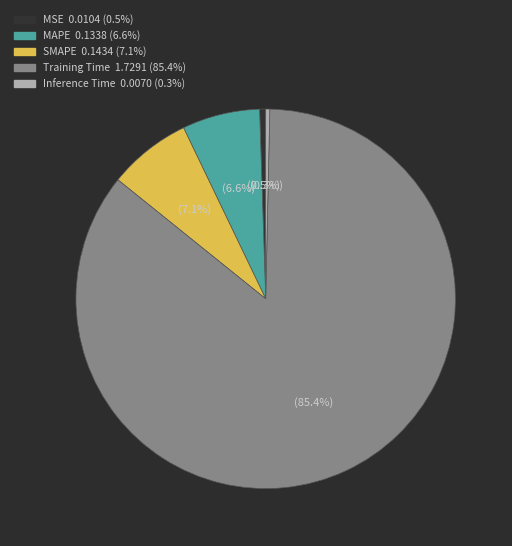

How many segments does this pie chart have?

5